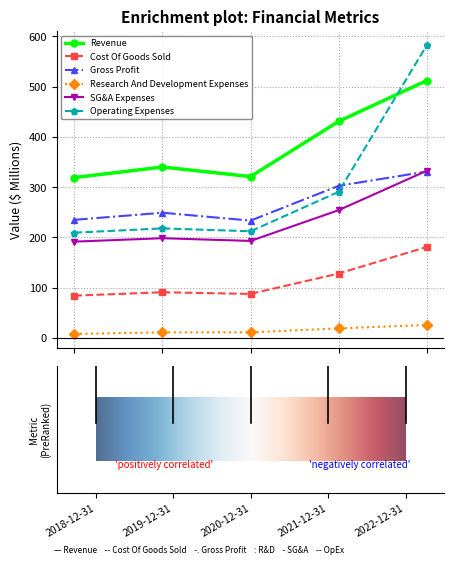

What is the highest value of the Revenue series?

512.1